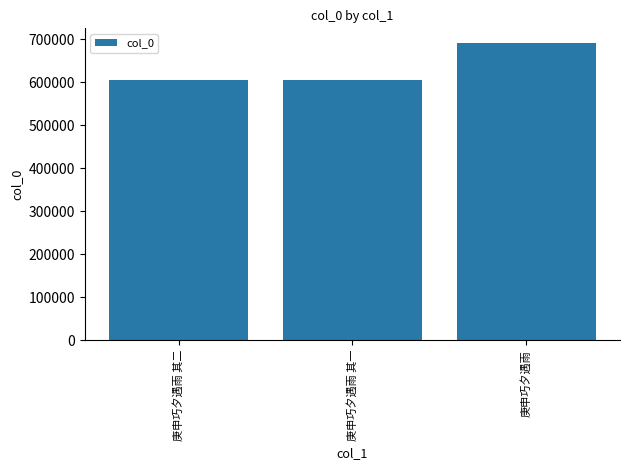

Which category has the highest value across all series?

庚申巧夕遇雨